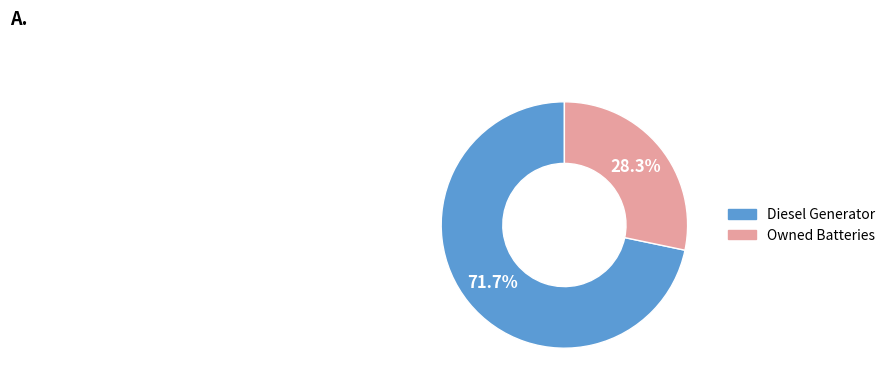

Is there a majority slice in this chart?

Yes